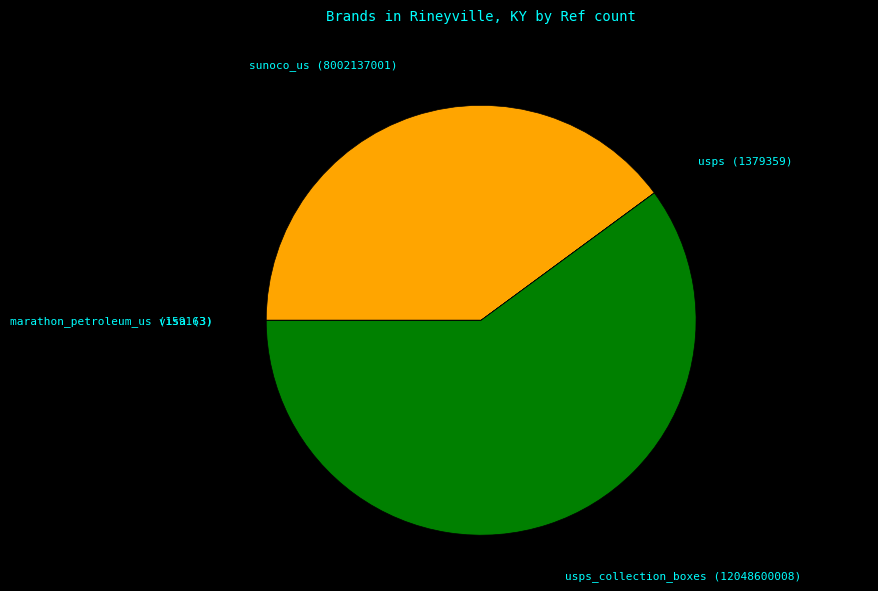

Is the sum of sunoco_us (8002137001) and usps_collection_boxes (12048600008) greater than half?

Yes